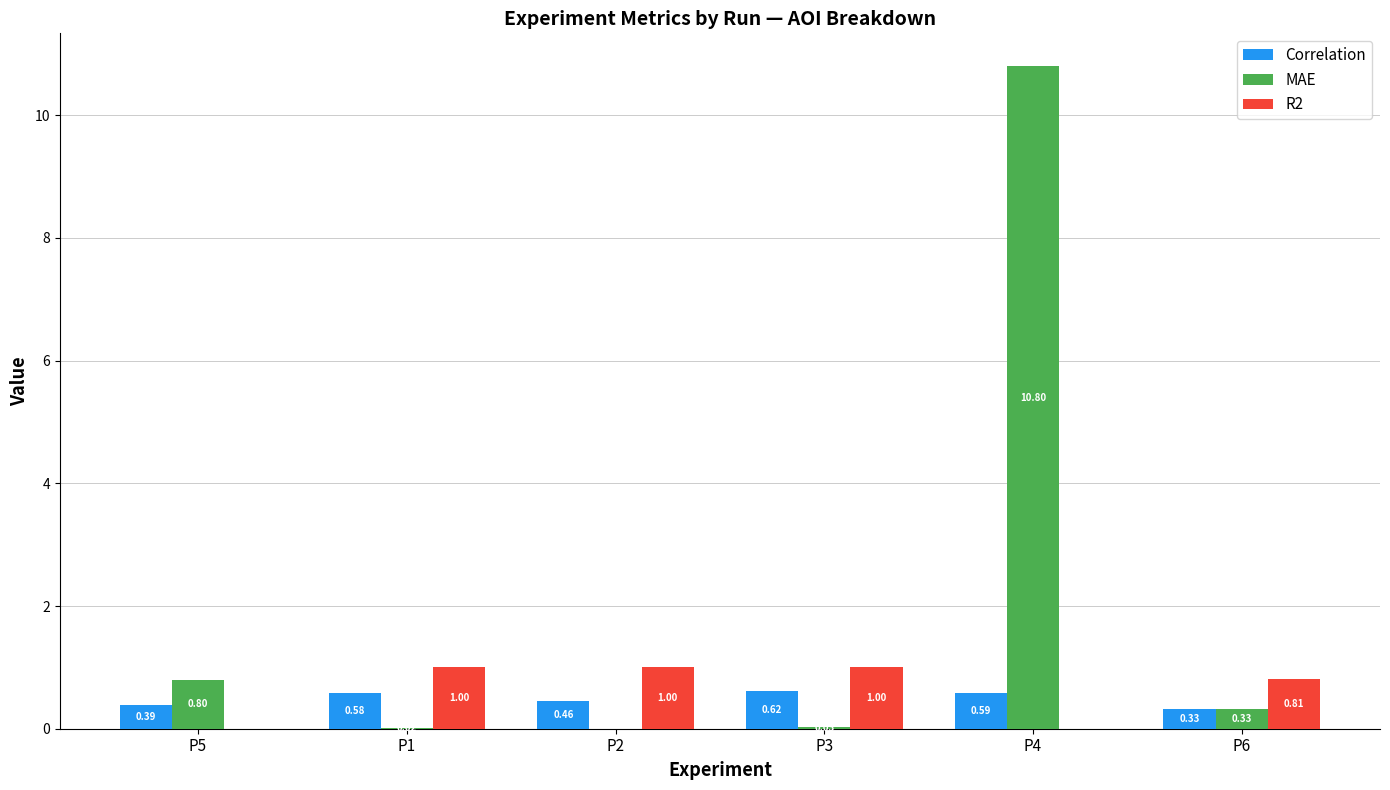

What is the sum of all R2 values?

3.8